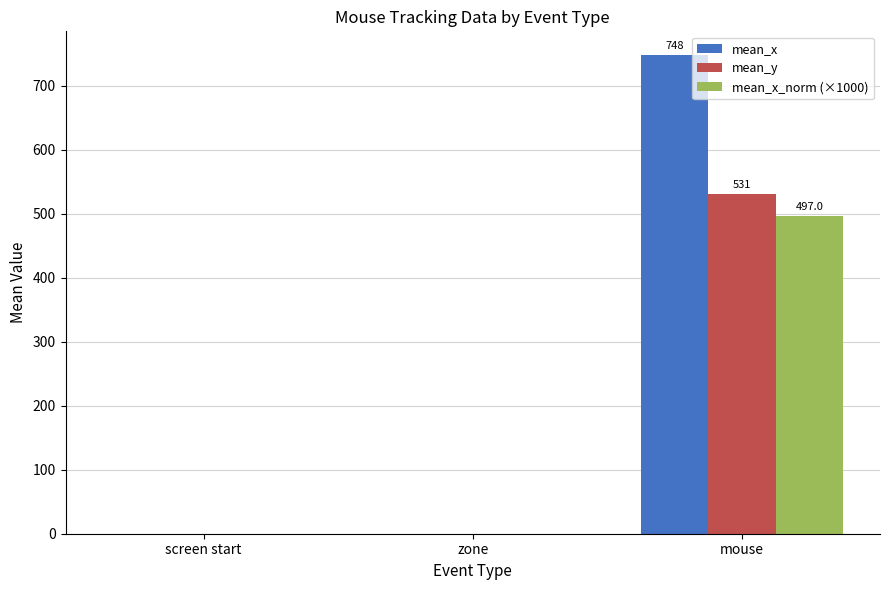

Which series has the largest total across all categories?

mean_x